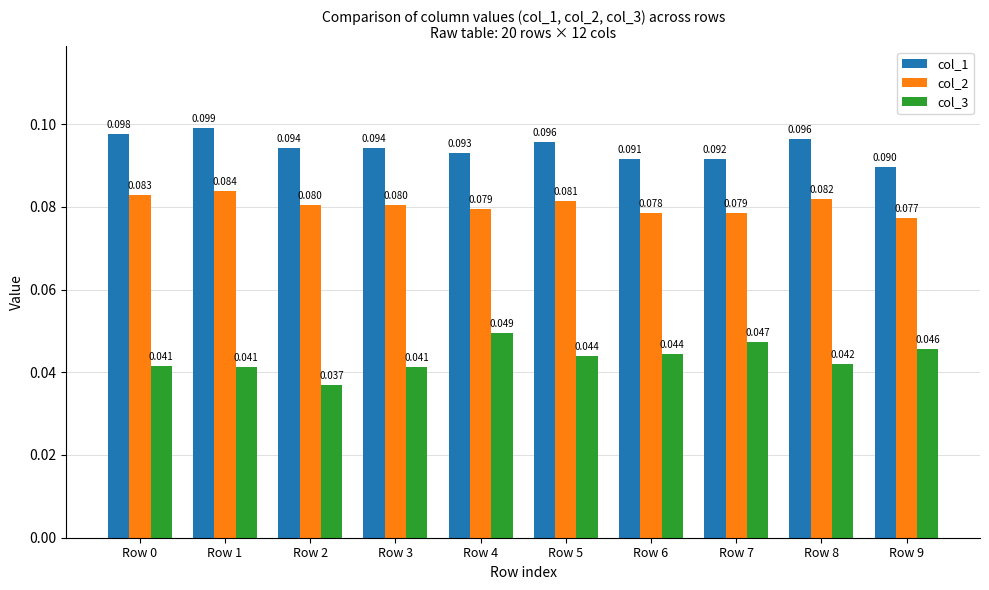

Count the number of categories in the chart.

10